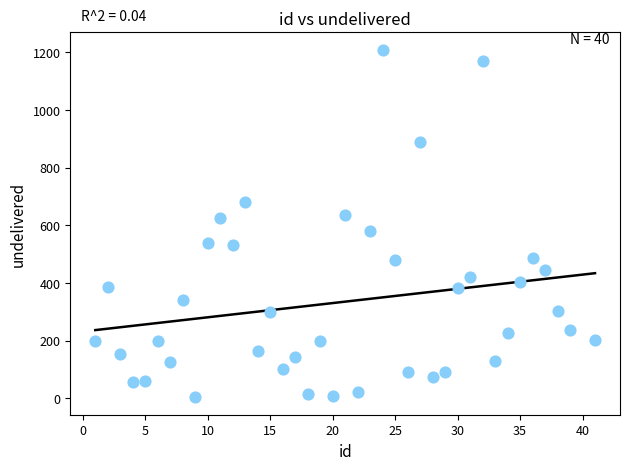

What is the range of Y values (max minus min)?

1207